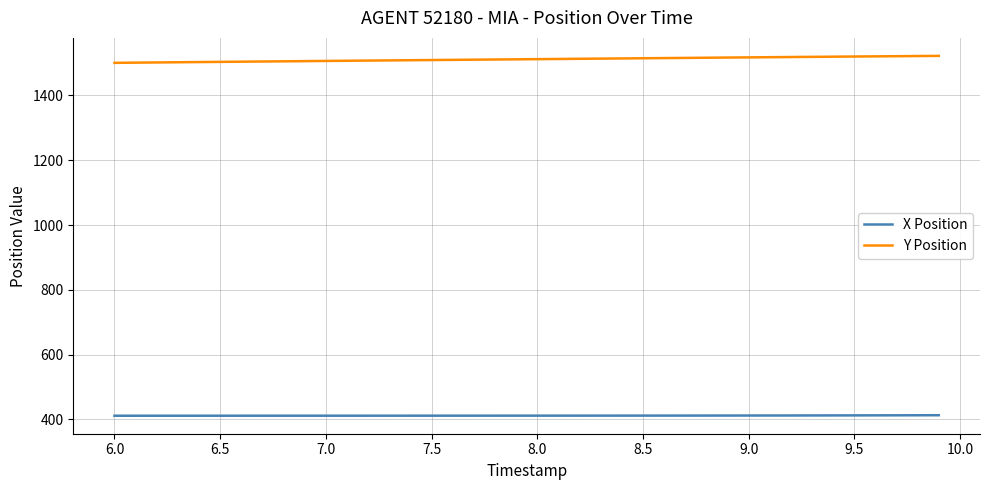

List the series in order of their peak value, lowest first.

X Position, Y Position